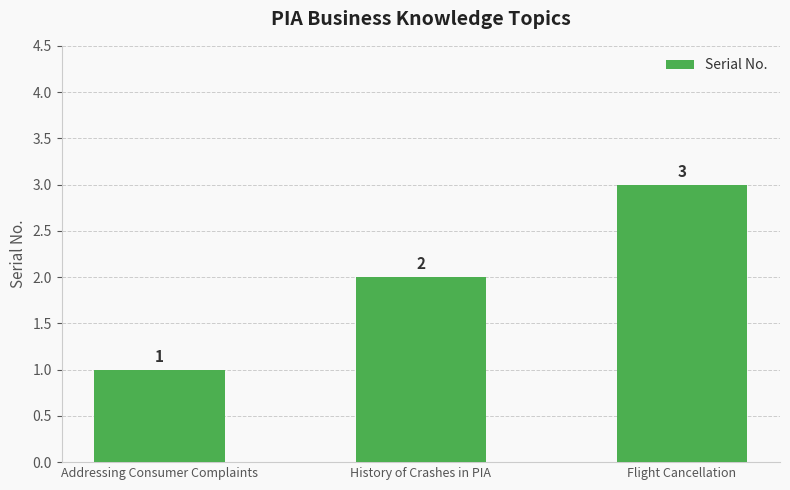

What is the change in value from Addressing Consumer Complaints to History of Crashes in PIA?

+1